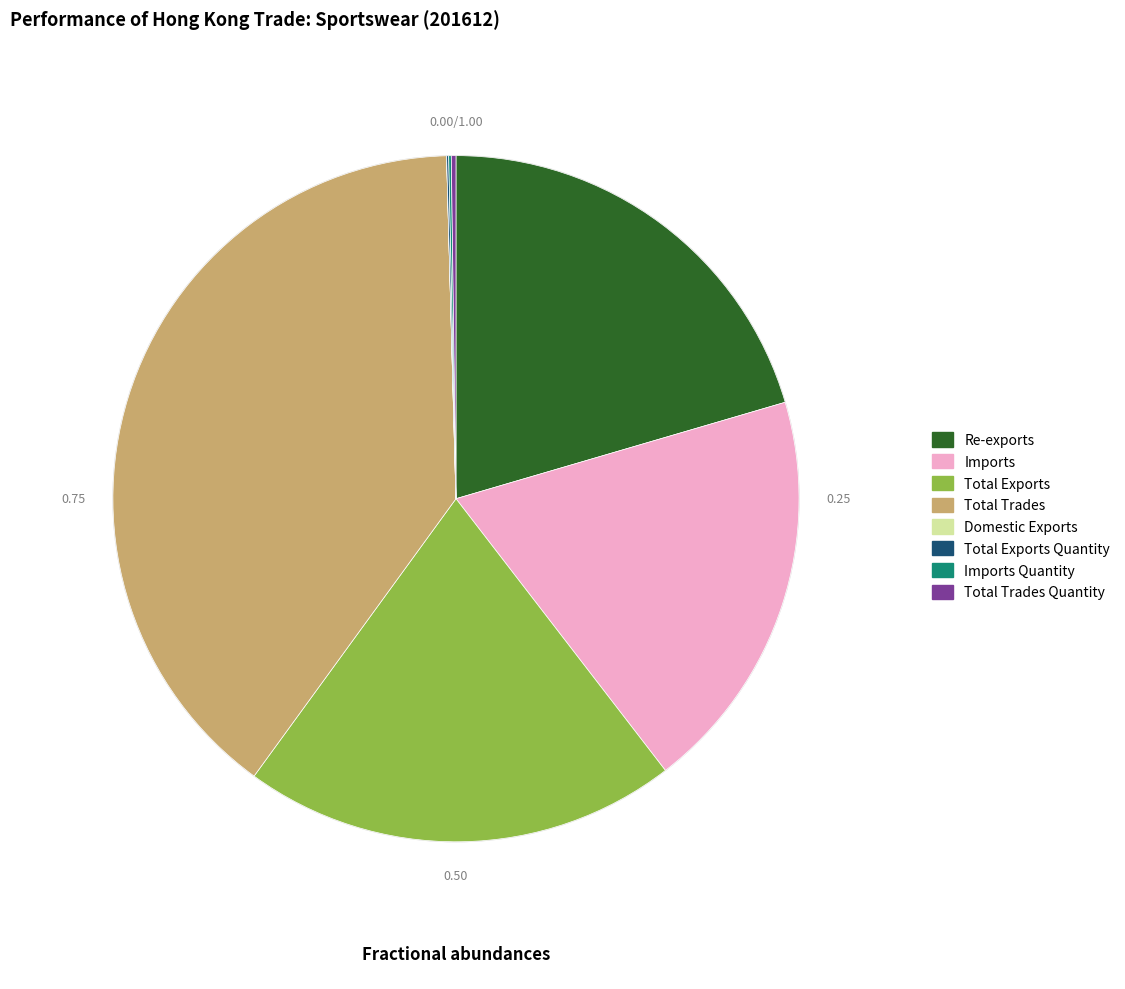

Is there any slice that represents more than half of the pie?

No